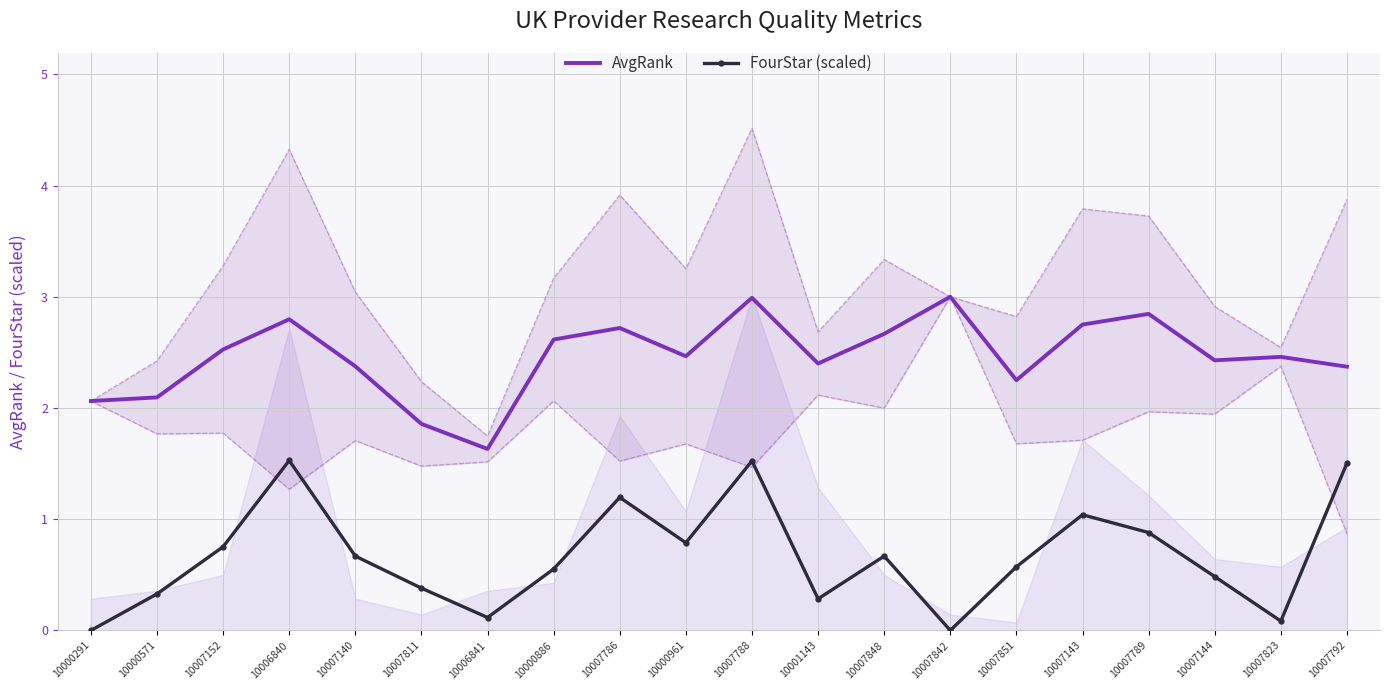

Between 10007140 and 10007143, which series saw the biggest shift?

AvgRank